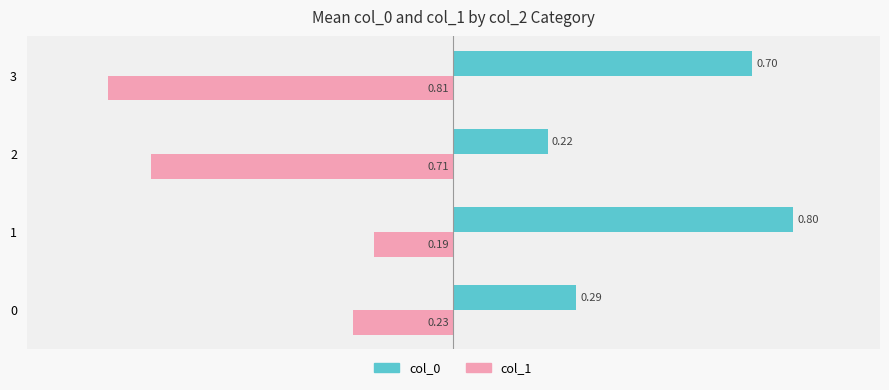

What is the difference between the highest and lowest values at 2?

0.9